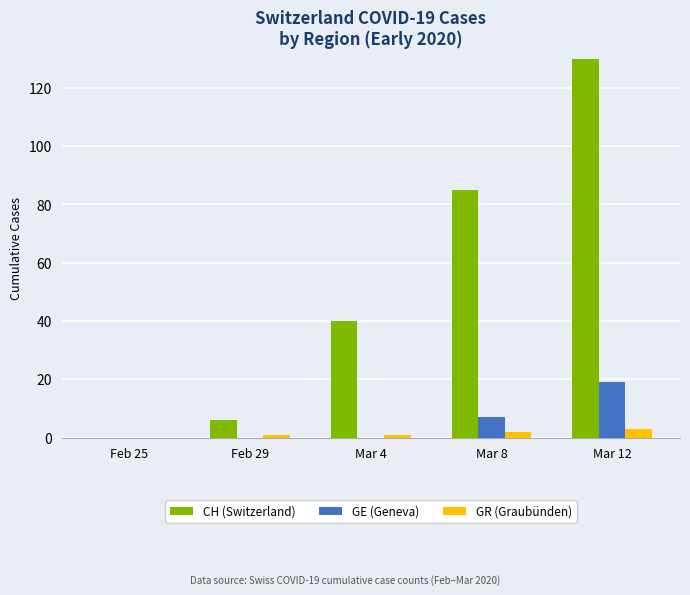

At which label does GR (Graubünden) reach its peak?

Mar 12